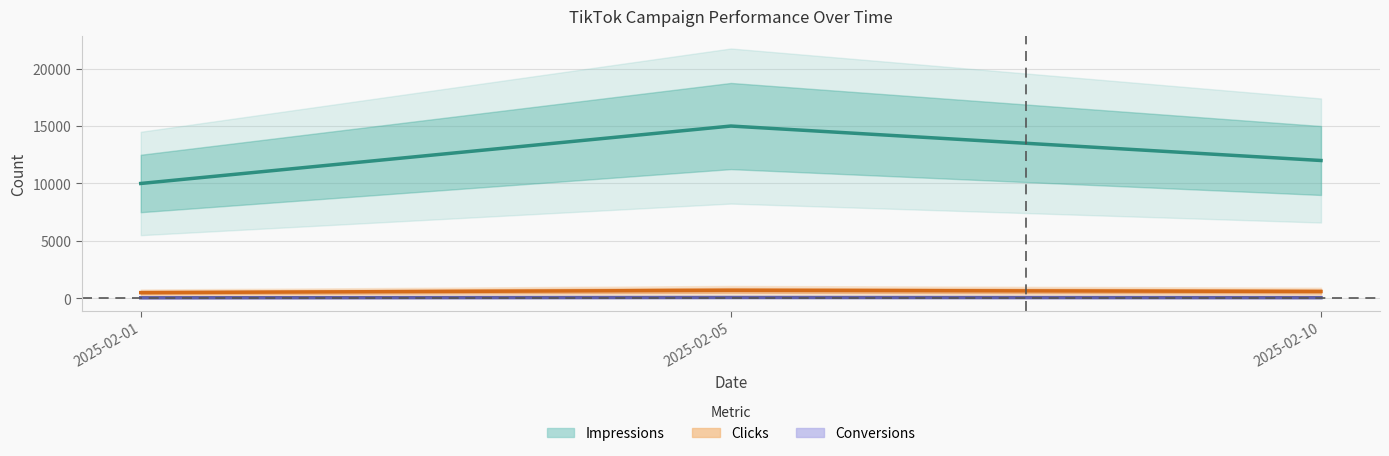

What is the minimum value for Clicks?

500